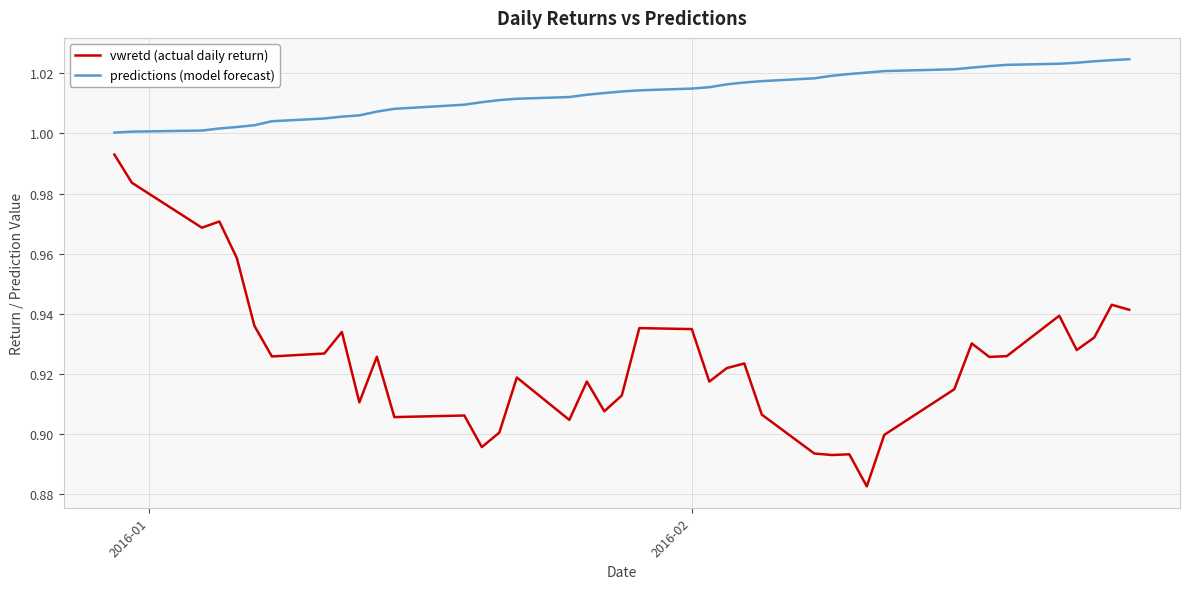

Which series has the largest total across all categories?

predictions (model forecast)